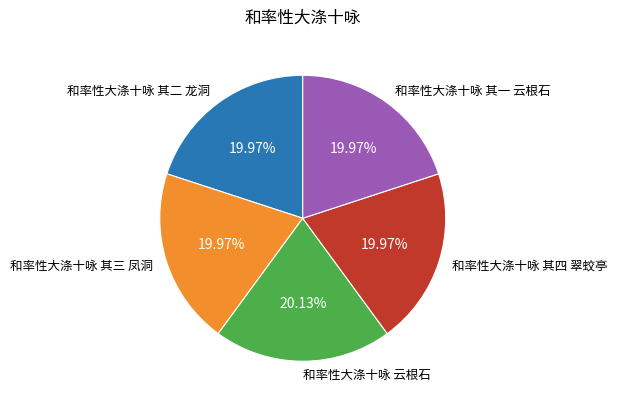

True or false: 和率性大涤十咏 其二 龙洞 accounts for 13% of the total.

False